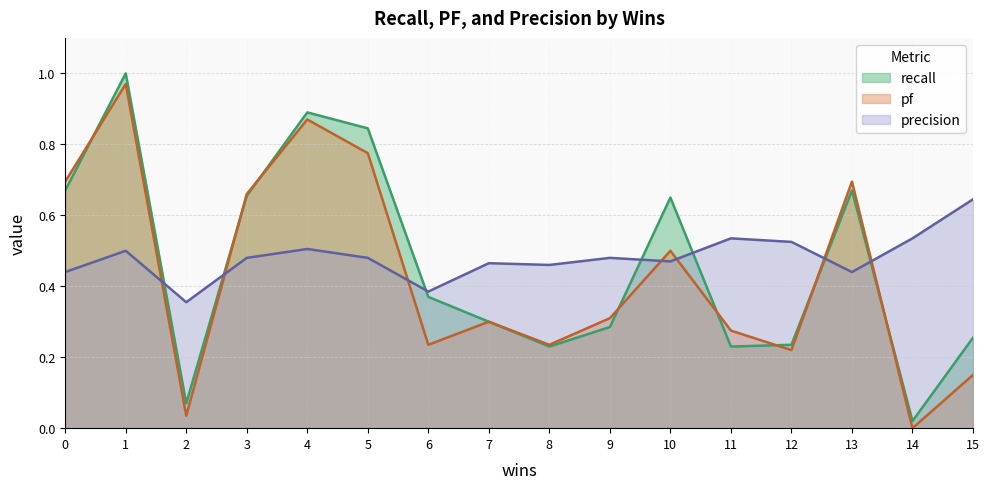

How many data points does each series have?

16